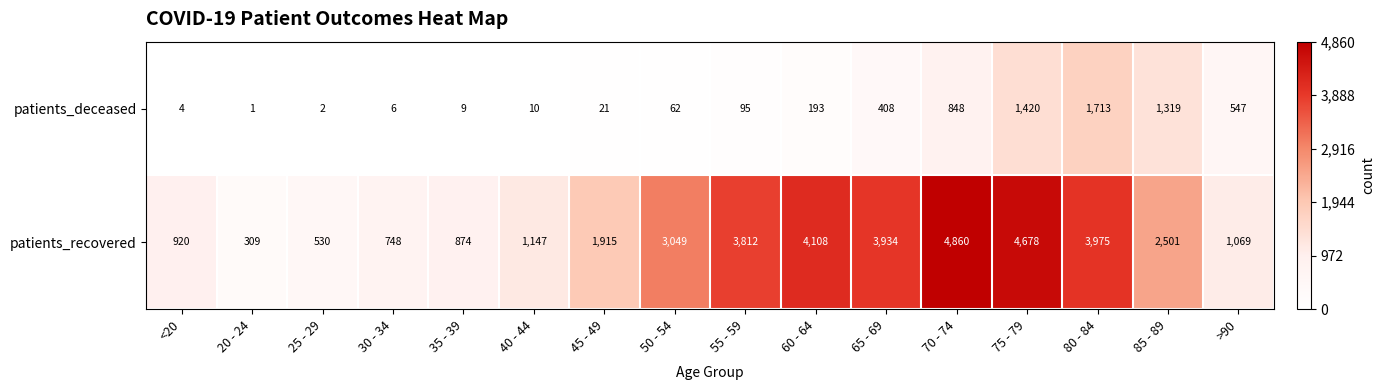

At how many categories does at least one series exceed 3219?

6